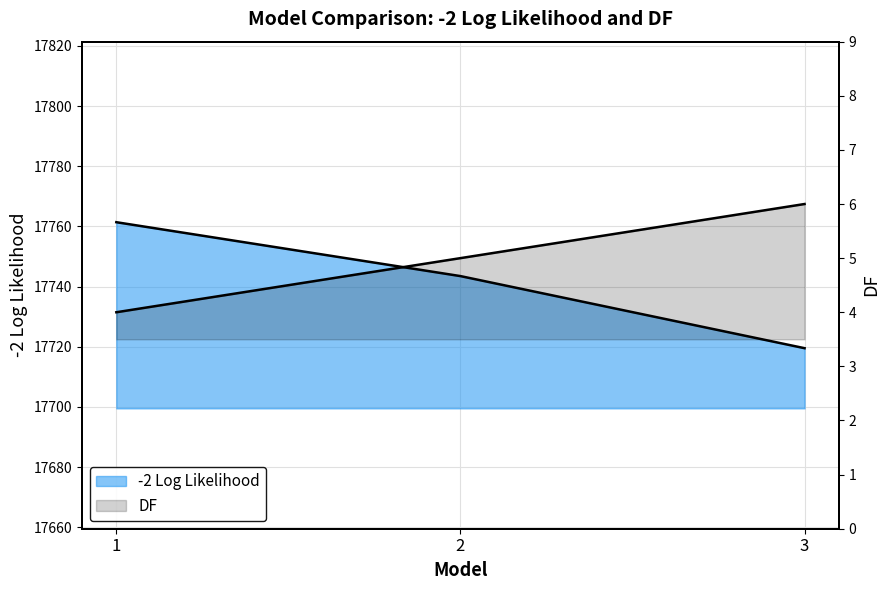

The DF series shows 4.0 at 1. True or false?

True